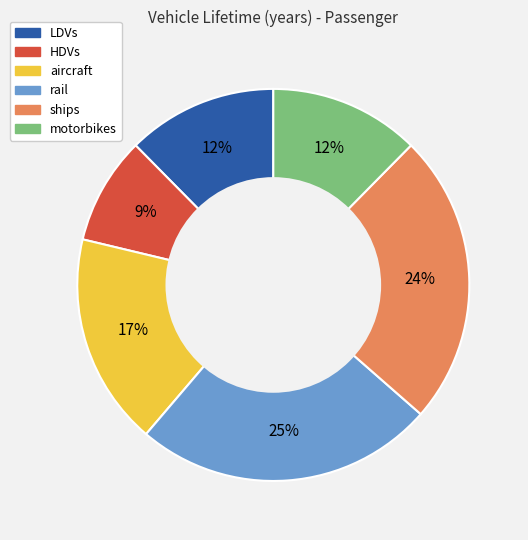

Do ships and HDVs together represent more than half of the pie?

No